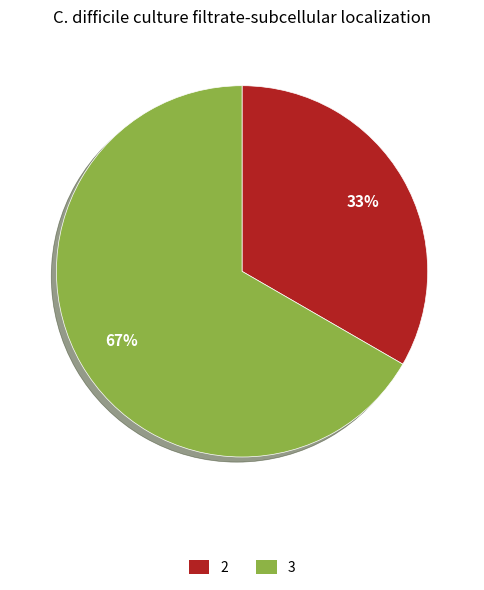

True or false: 3 accounts for 67% of the total.

True